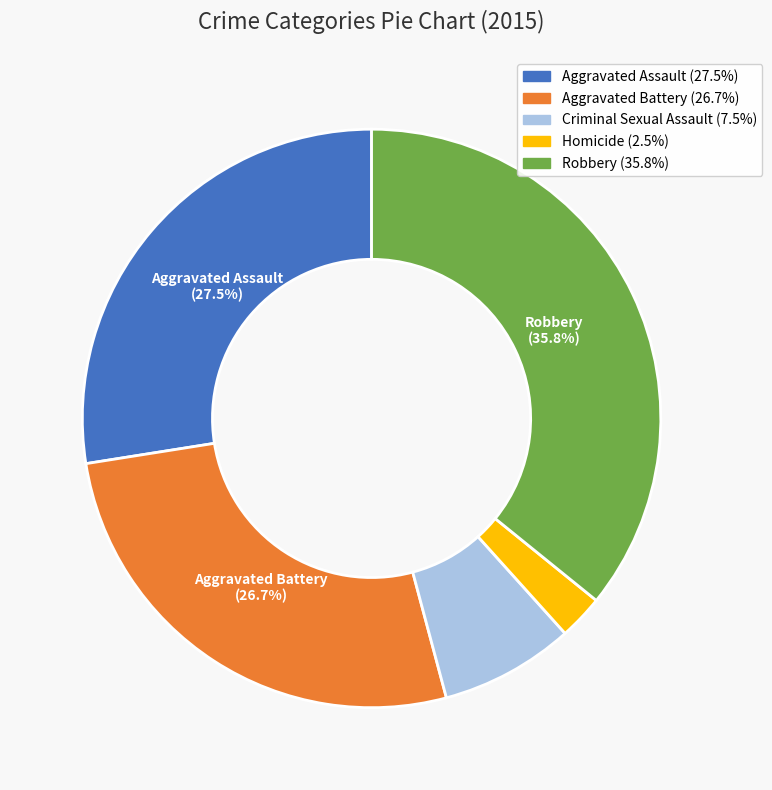

Is there a majority slice in this chart?

No